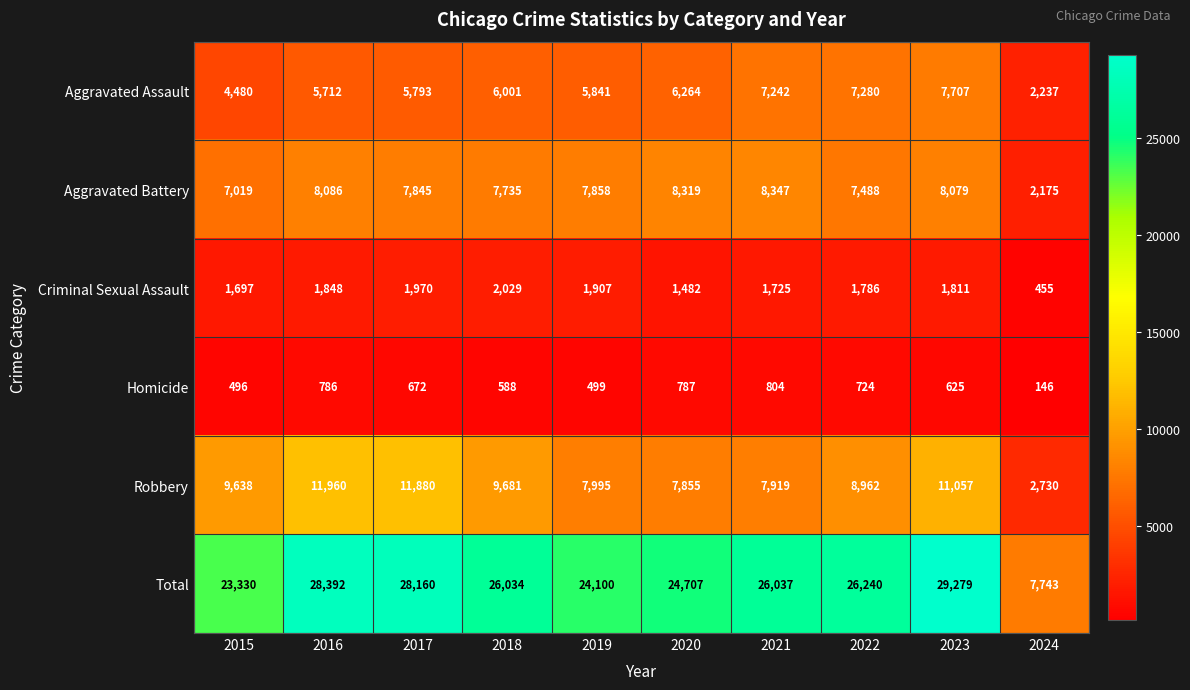

What is the sum of the Total values at 2020 and 2015?

48037